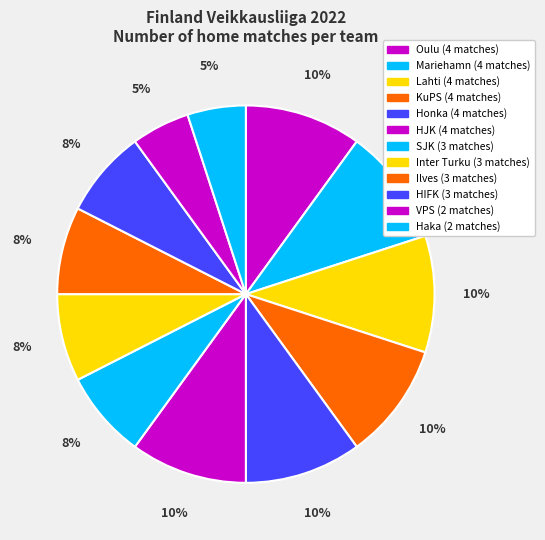

How many segments does this pie chart have?

12